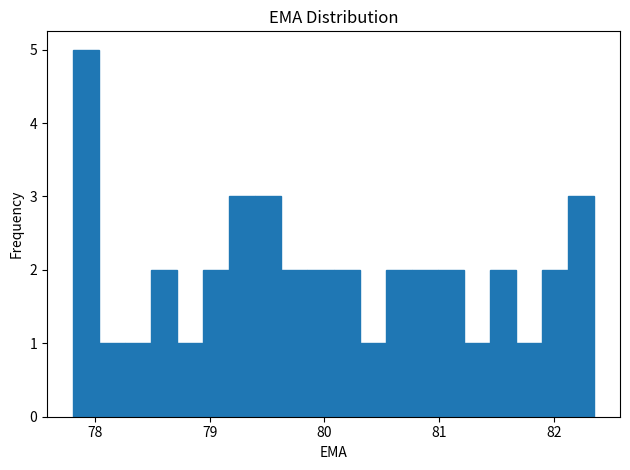

Read against the x-axis, roughly where is the centre of the tallest bar?

77.9